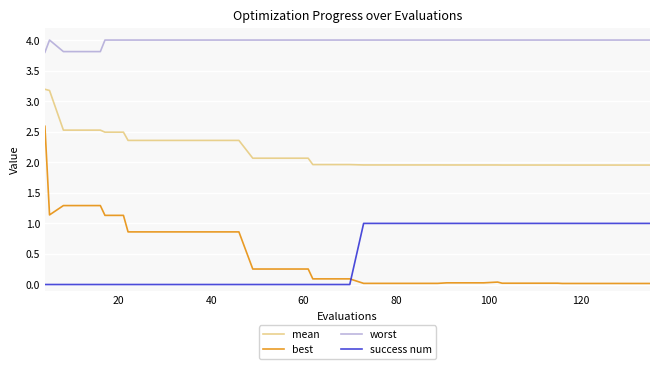

What is the difference between the maximum and minimum values in the best series?

2.6